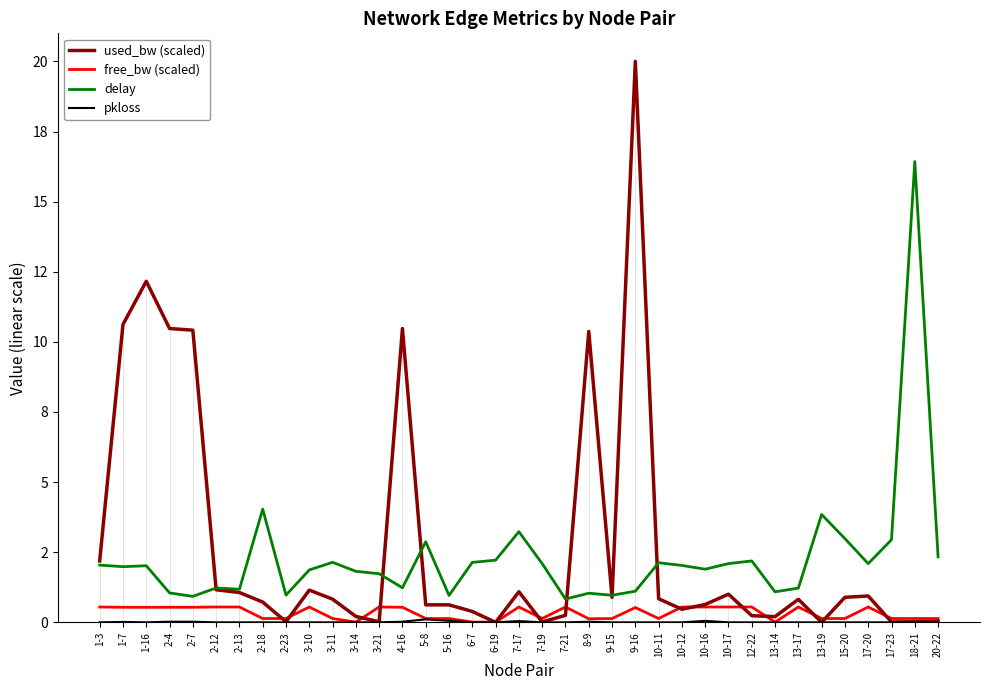

What is the value of the free_bw (scaled) point at the 1st from the left?

0.5